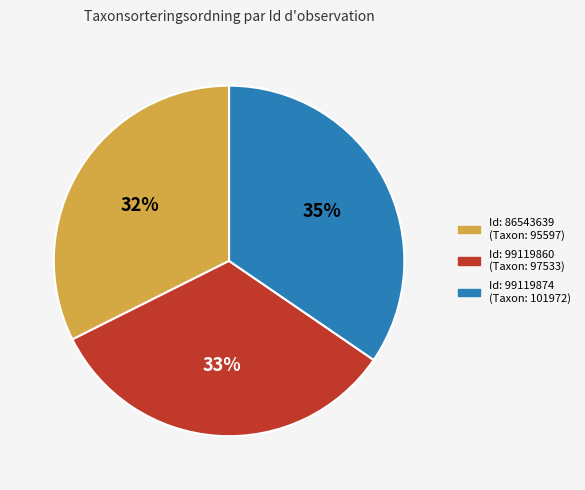

Is there a majority slice in this chart?

No